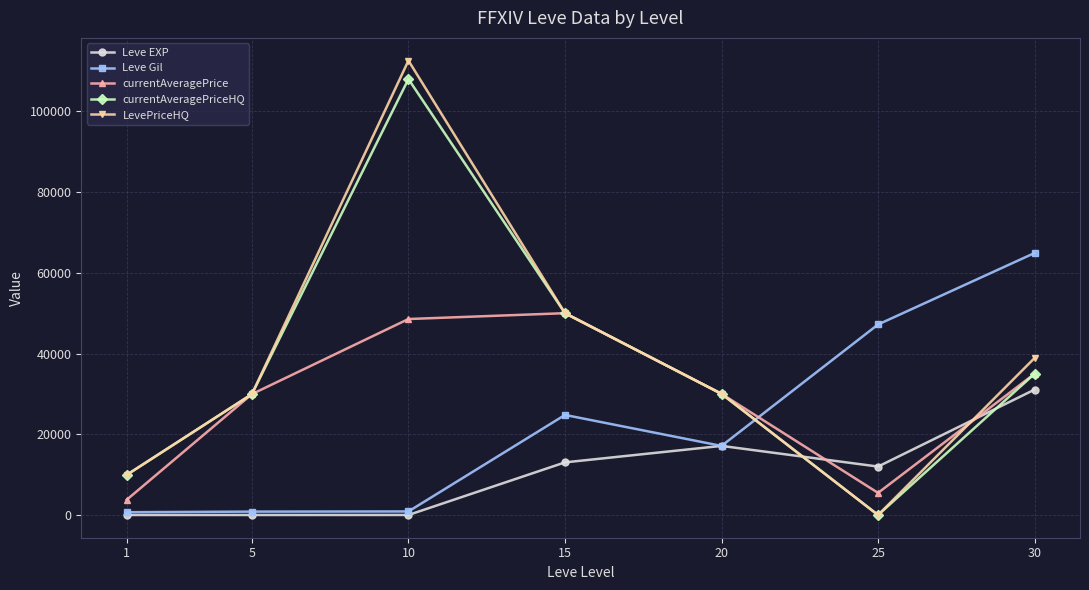

How many lines are shown in the chart?

5